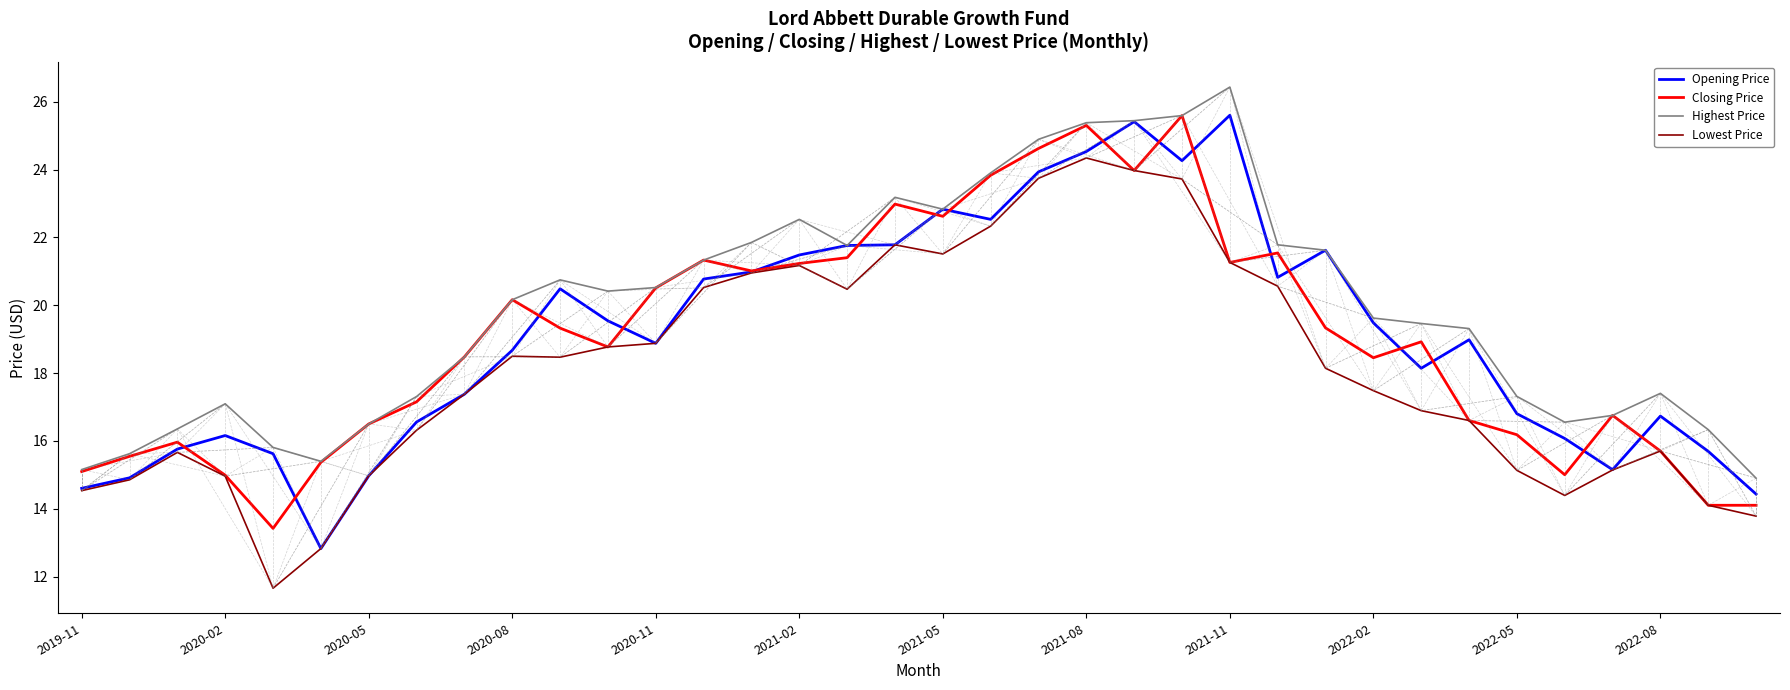

How many lines are shown in the chart?

4